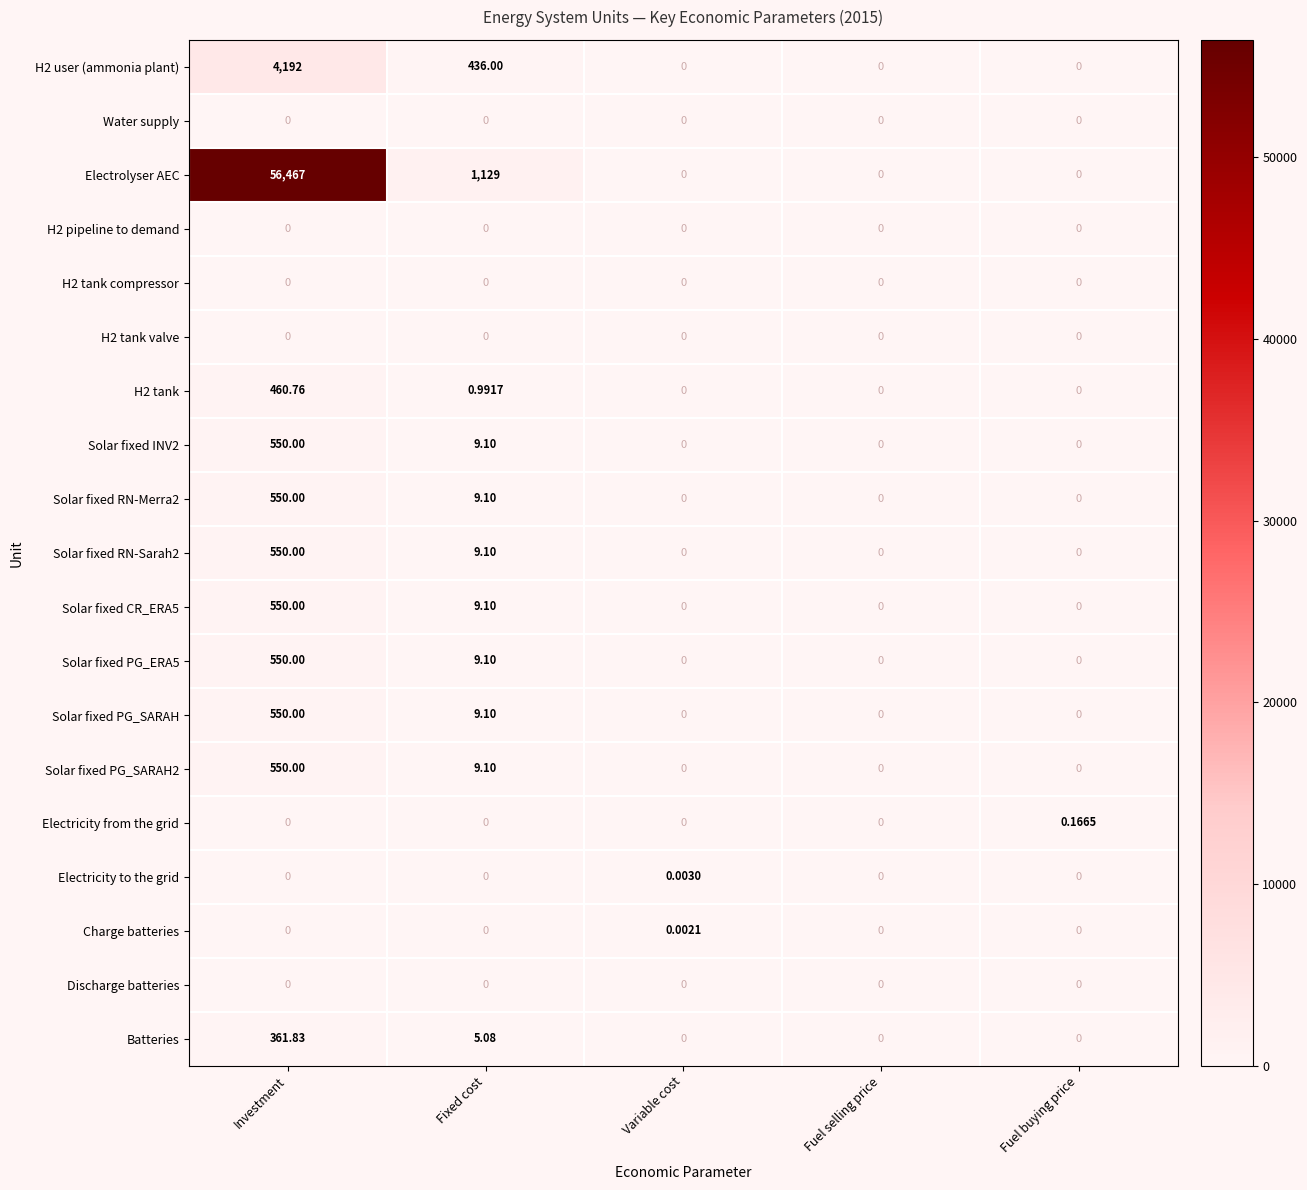

At which label does Solar fixed PG_SARAH reach its peak?

Investment